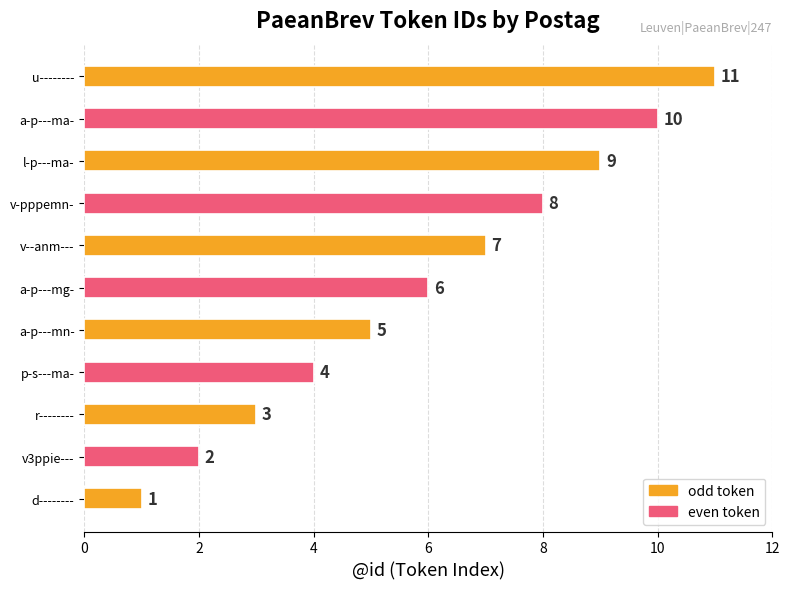

Is it true that the value at p-s---ma- is 7?

False